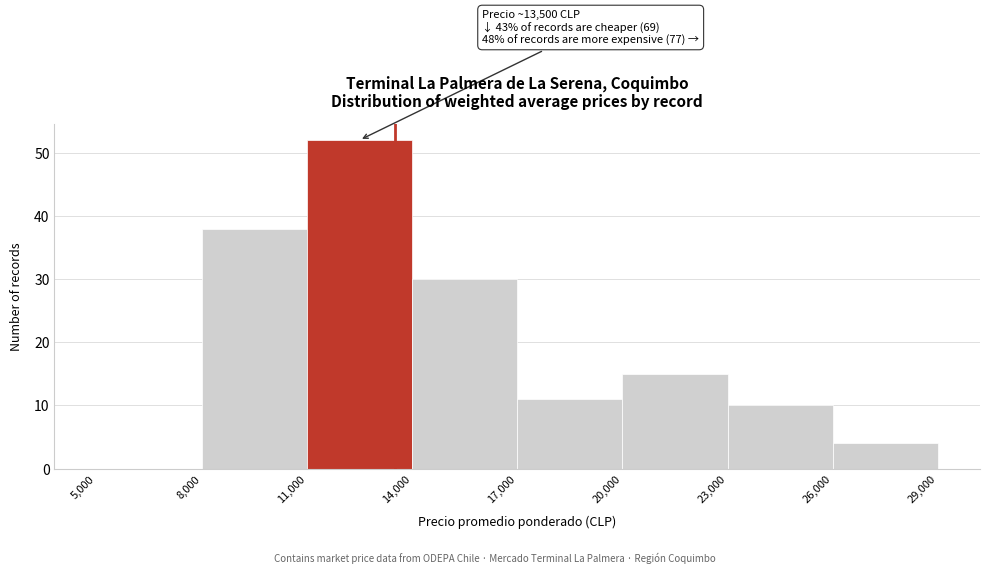

Which range on the x-axis has the tallest bar?

11,000 to 14,000